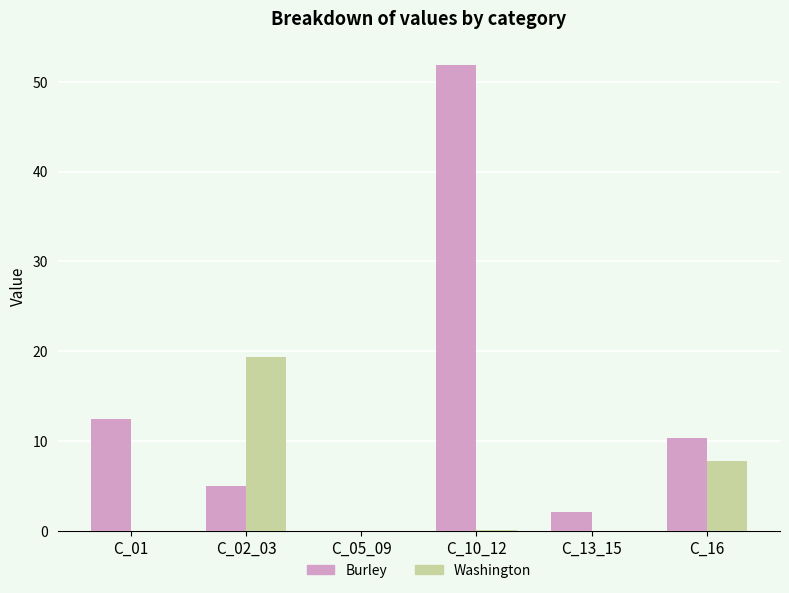

True or false: Washington has a value of 13.9 at C_16.

False